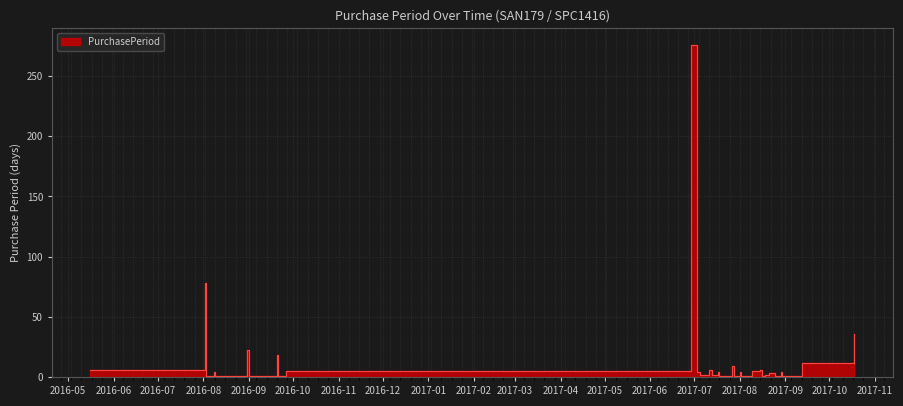

What is the ratio of the value at 2017-08-30 to the value at 2016-08-04?

1.0